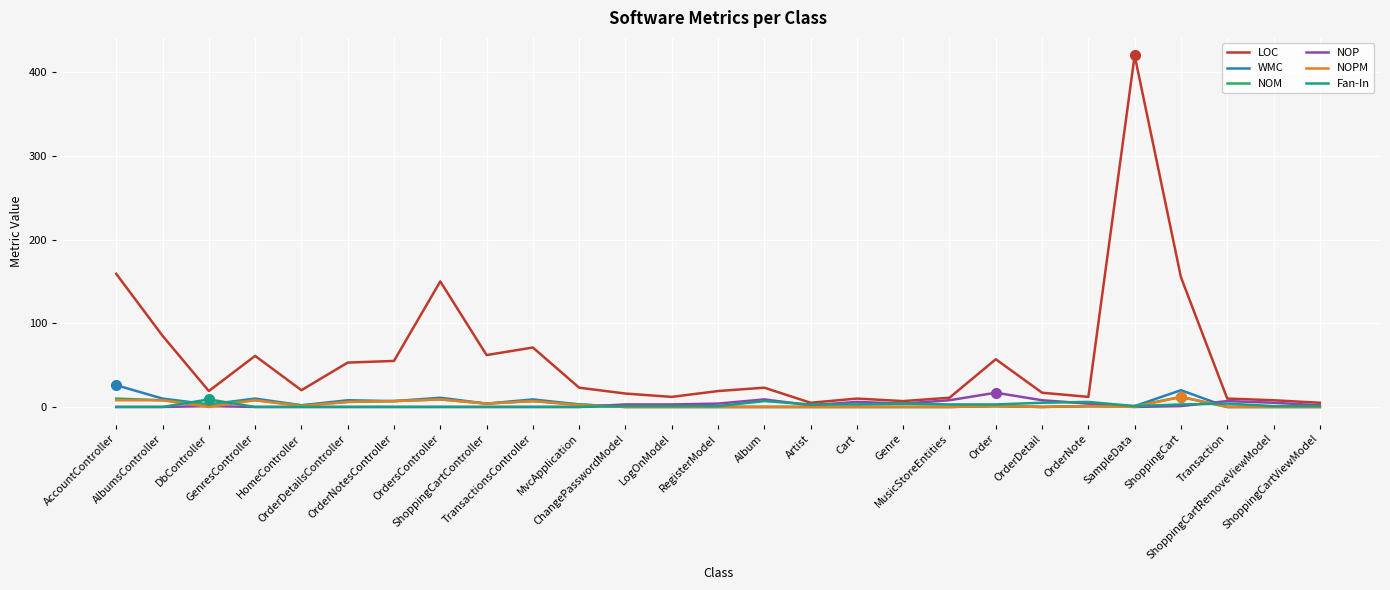

Which series has the largest total across all categories?

LOC